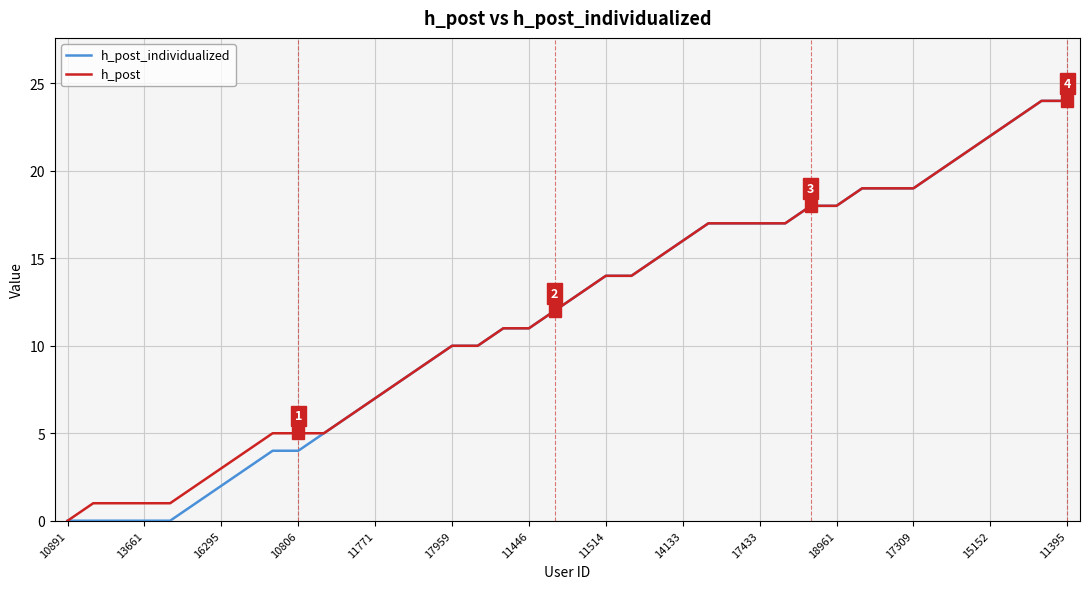

What is the highest value of the h_post series?

24